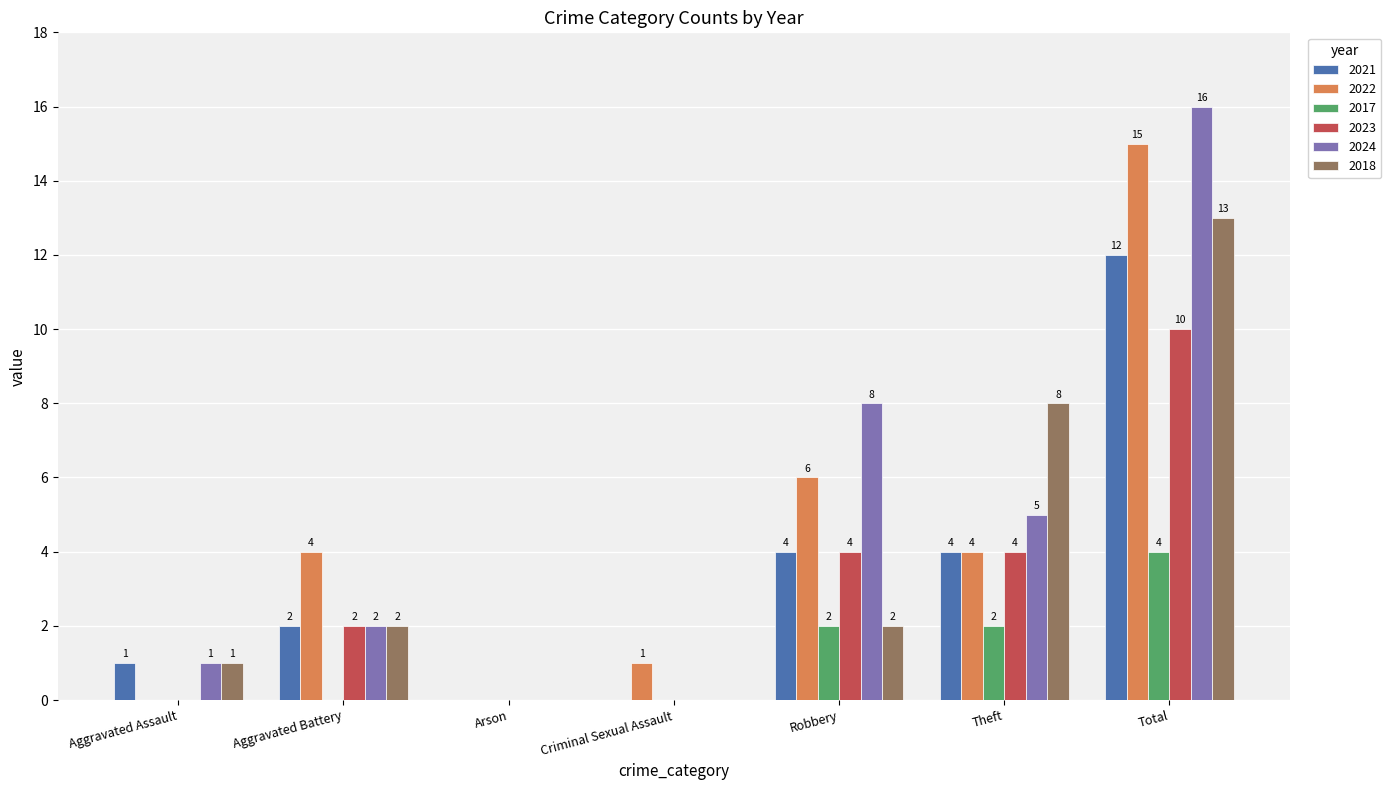

How many 2023 values are between 0 and 4?

6